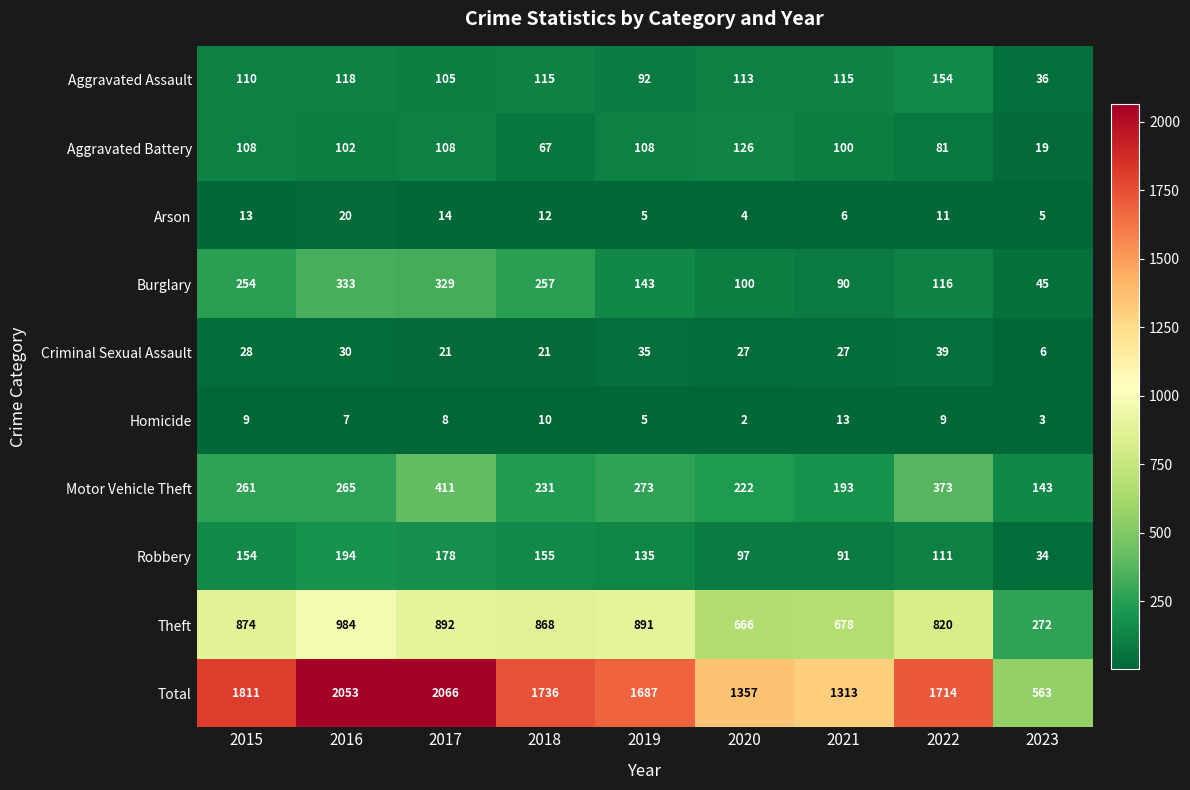

How many distinct data groups are displayed?

10